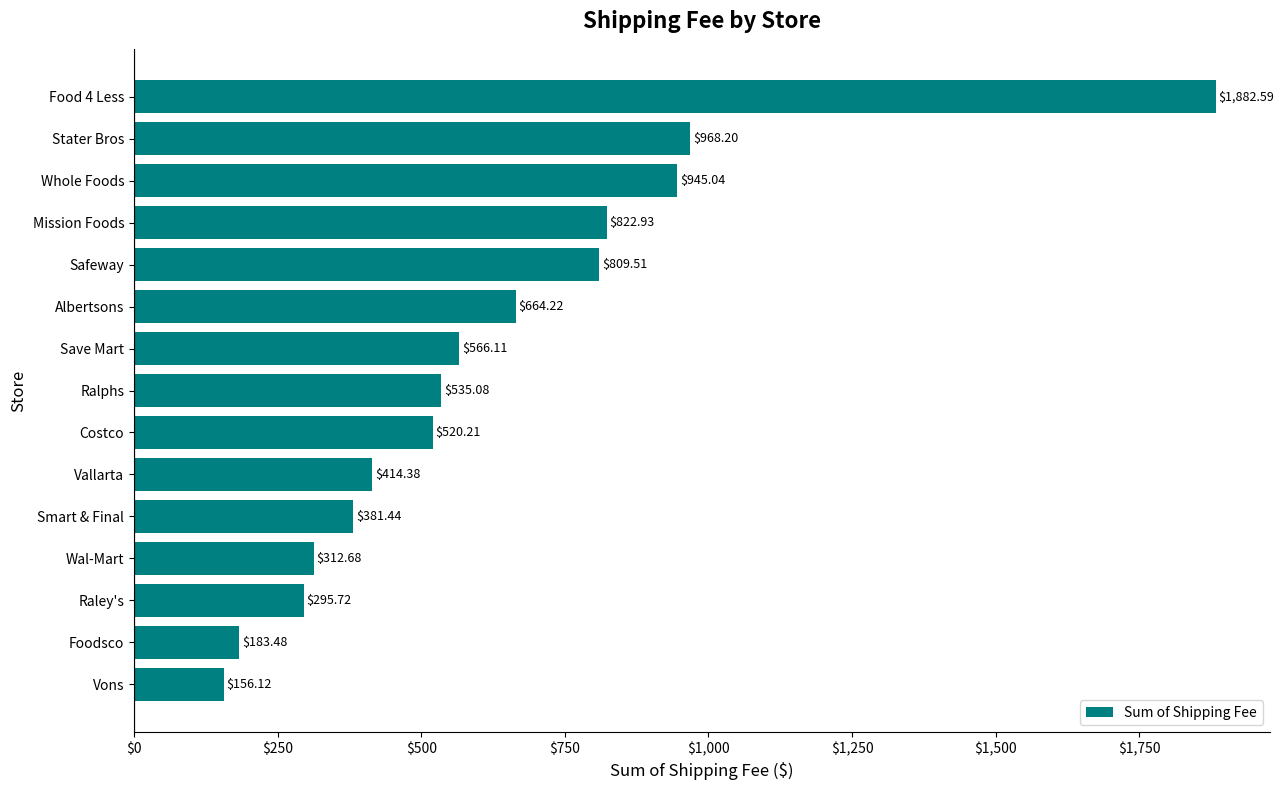

Rank the categories by value from highest to lowest.

Food 4 Less, Stater Bros, Whole Foods, Mission Foods, Safeway, Albertsons, Save Mart, Ralphs, Costco, Vallarta, Smart & Final, Wal-Mart, Raley's, Foodsco, Vons